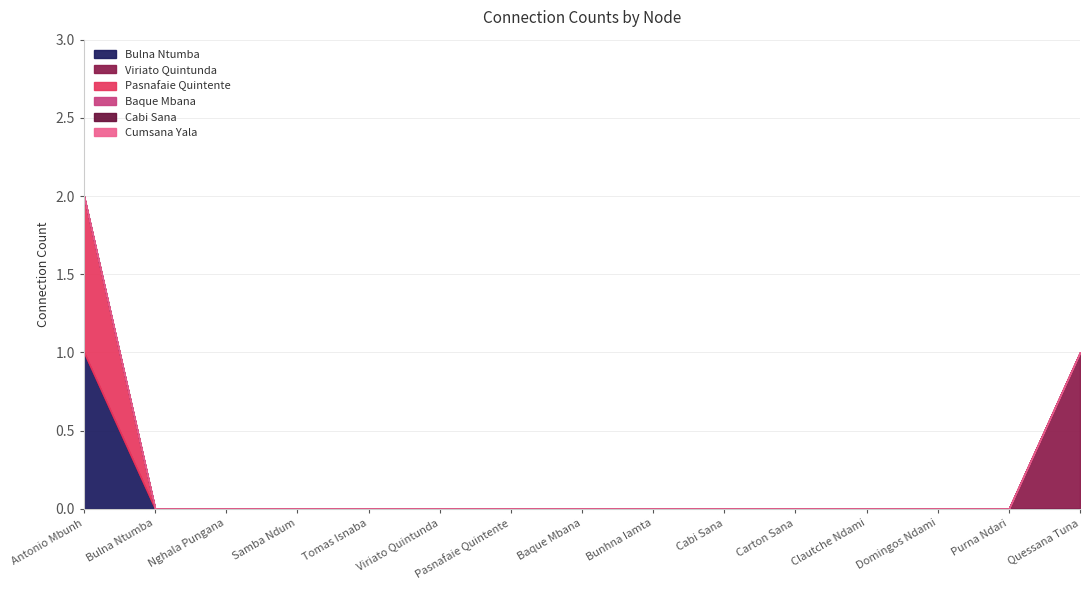

What are all the series names shown in the legend?

Bulna Ntumba, Viriato Quintunda, Pasnafaie Quintente, Baque Mbana, Cabi Sana, Cumsana Yala